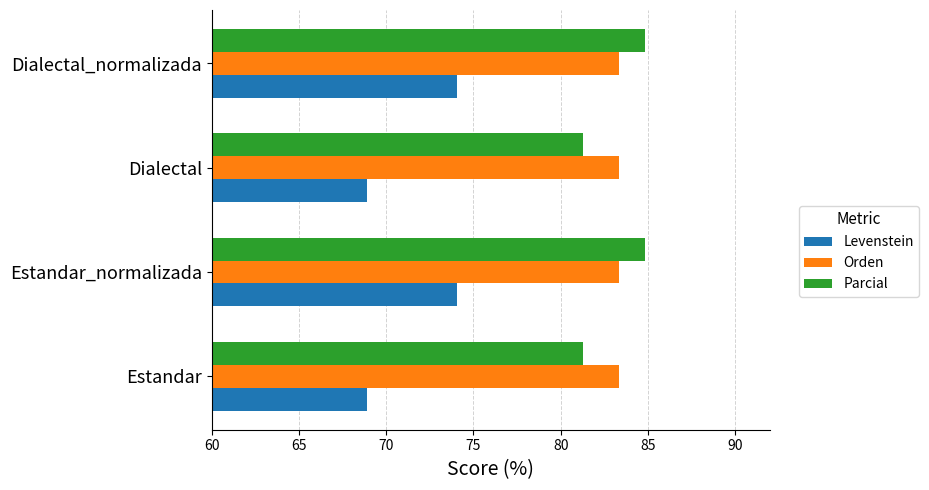

Is it true that Parcial equals 84.8 at Dialectal_normalizada?

True